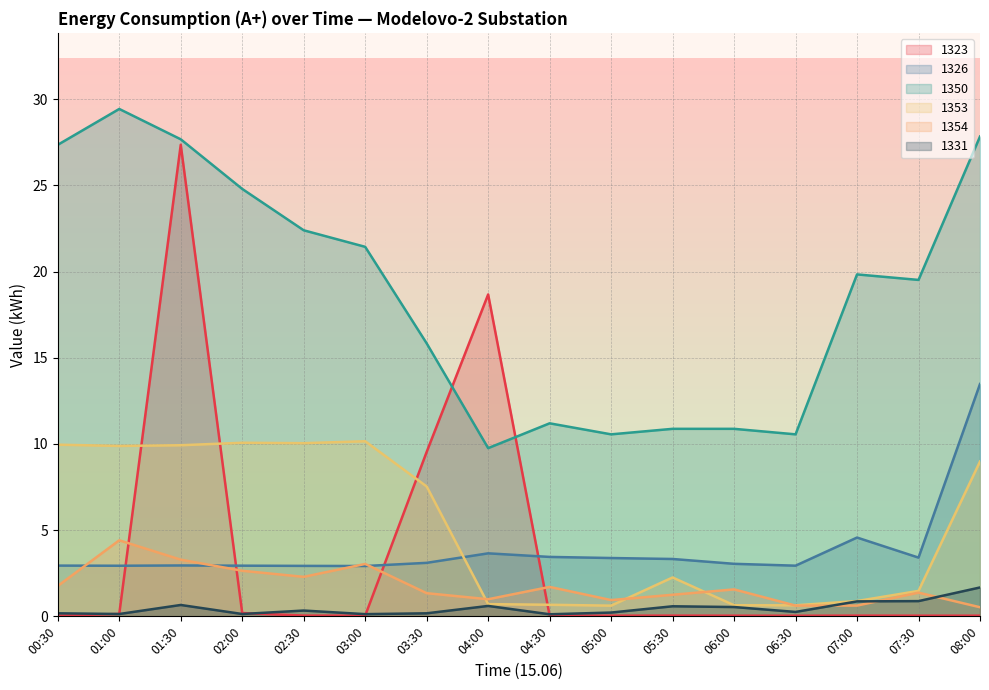

At which label does 1326 first exceed 3?

03:30